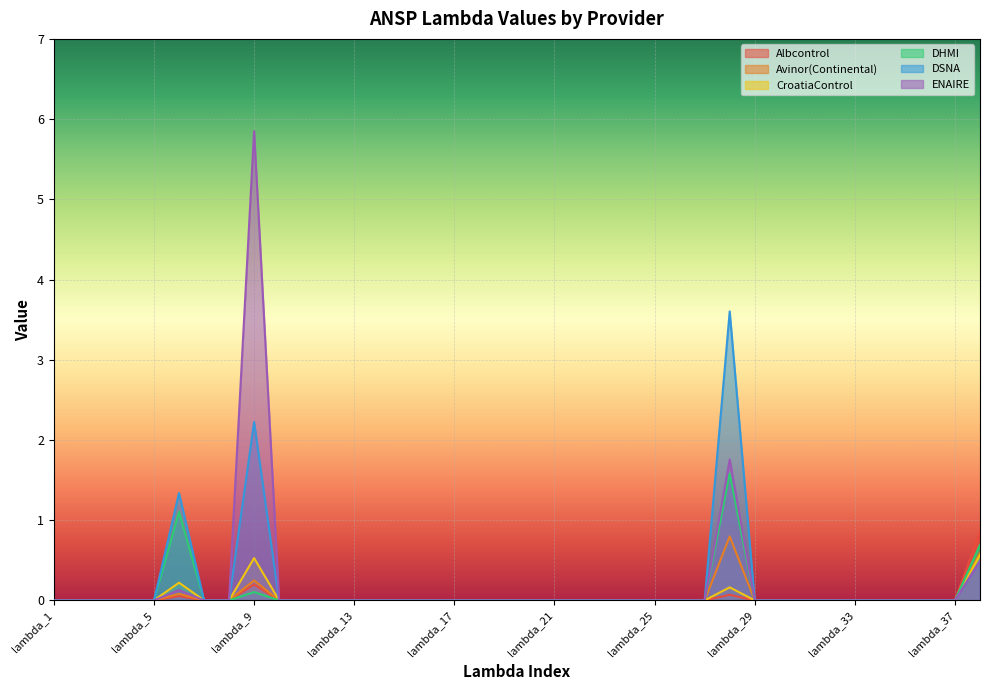

How many data points in DHMI are above 0?

4